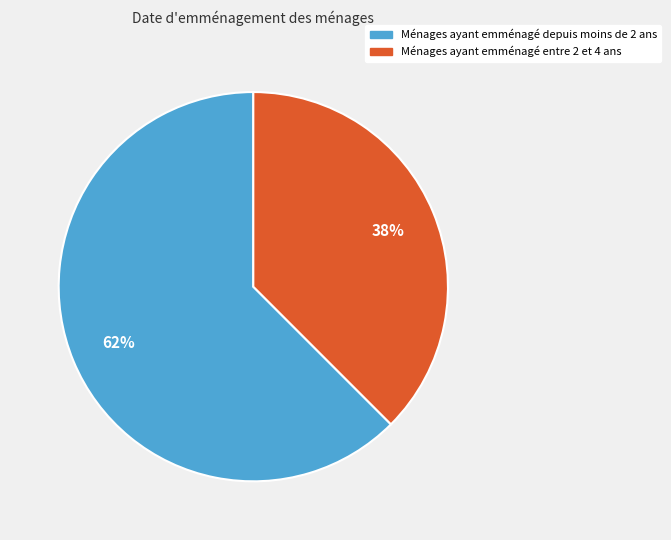

Rank the categories by value from highest to lowest.

Ménages ayant emménagé depuis moins de 2 ans, Ménages ayant emménagé entre 2 et 4 ans